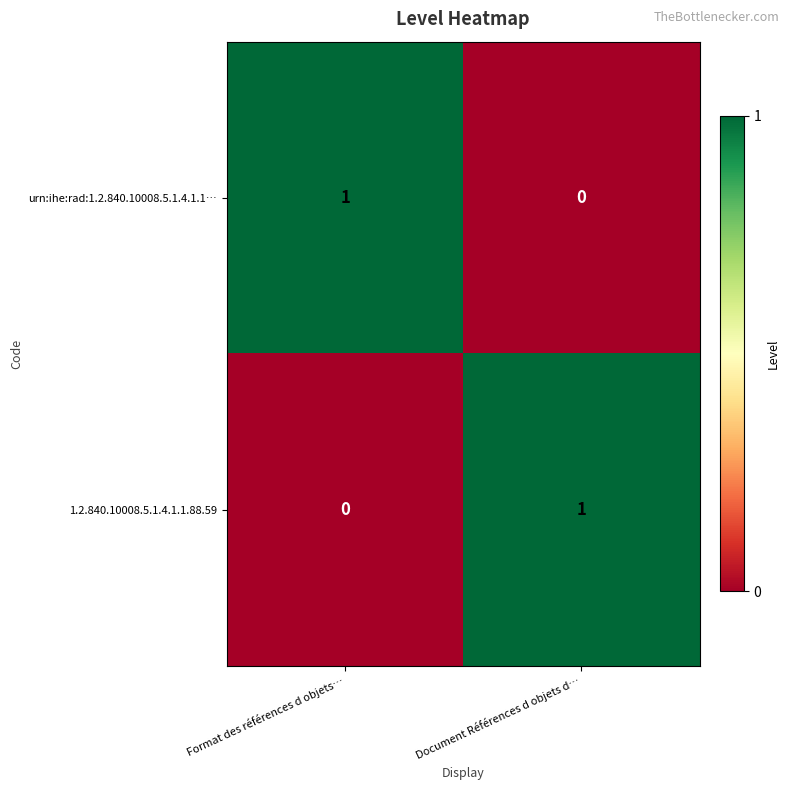

How many series are shown in this chart?

2